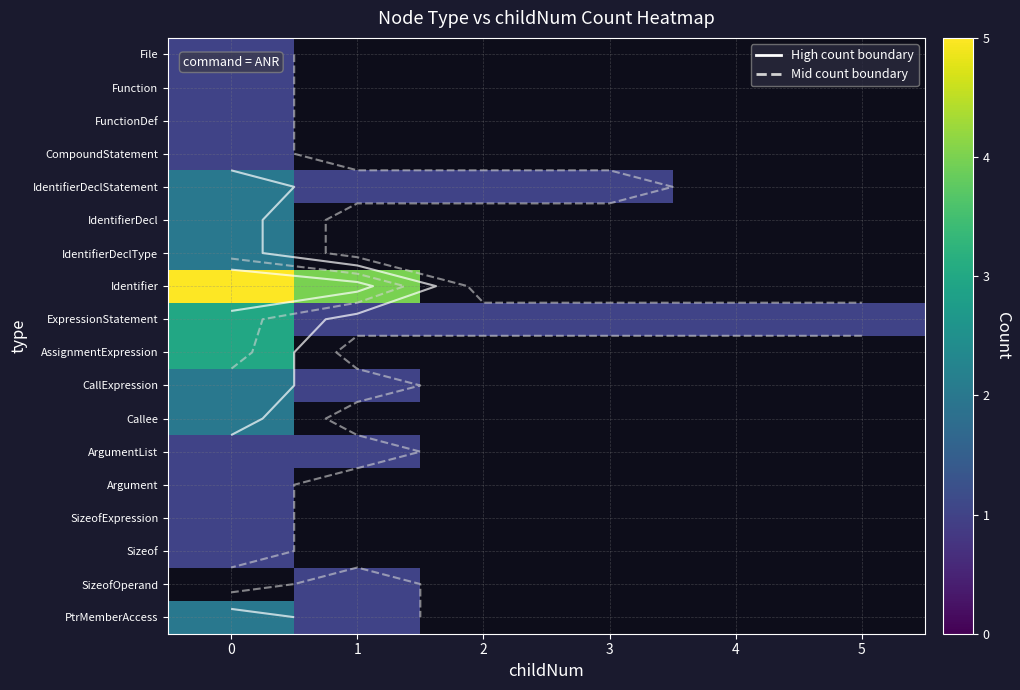

What is the greatest value displayed?

5.0